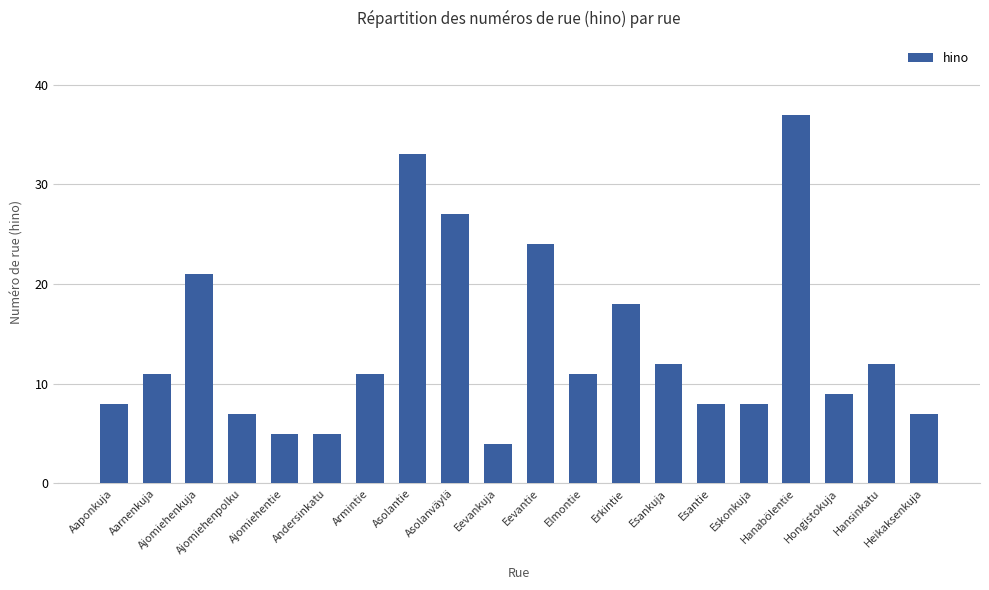

Is it true that the value at Erkintie is 18?

True